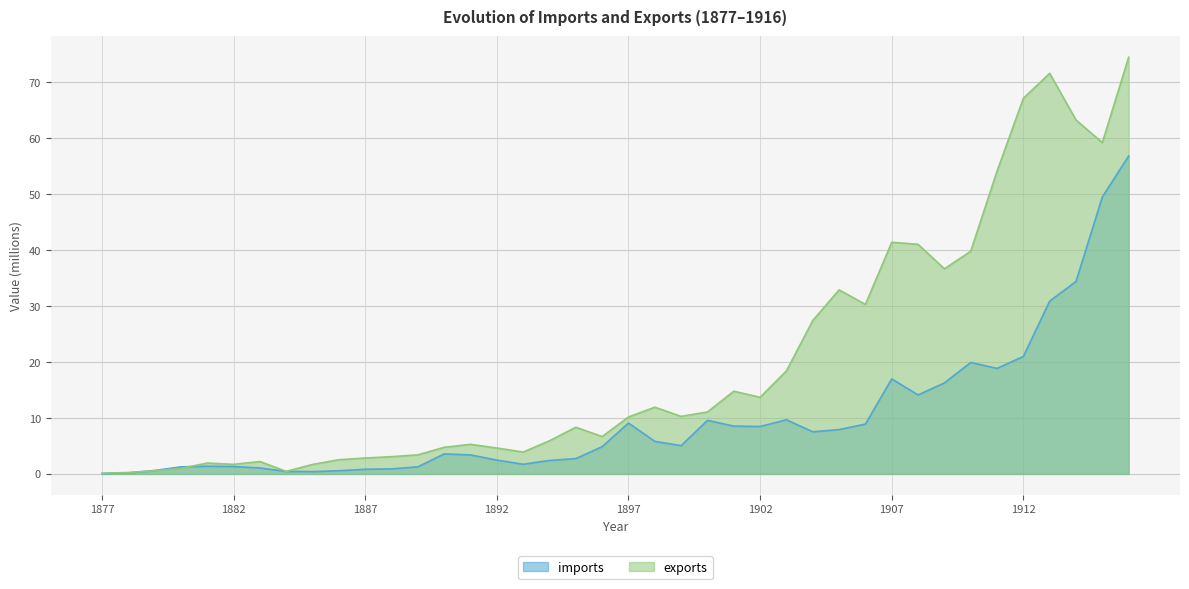

Does the chart have visible grid lines?

Yes